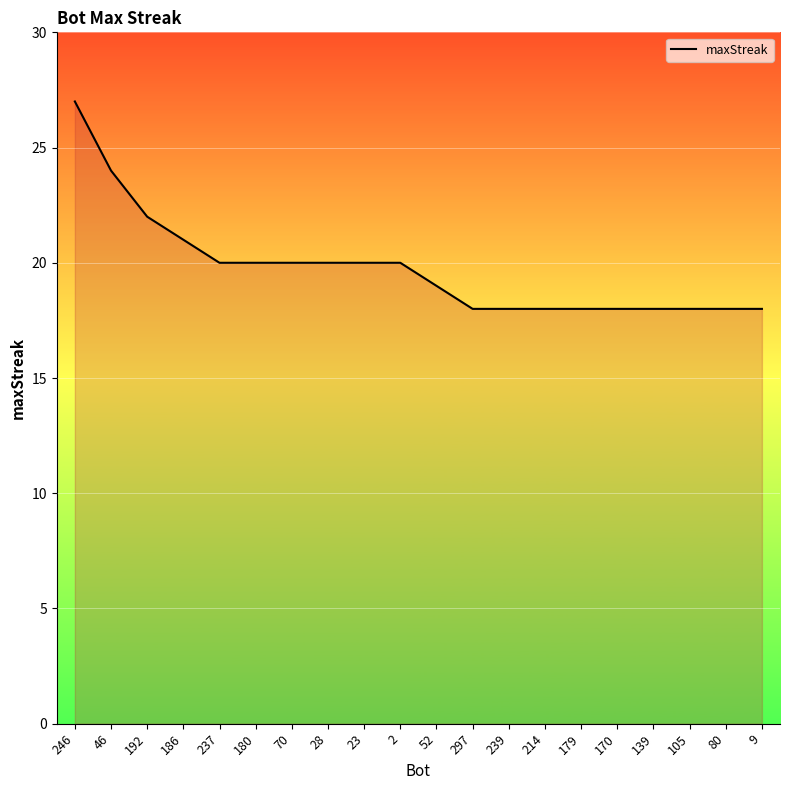

How many lines are shown in the chart?

1